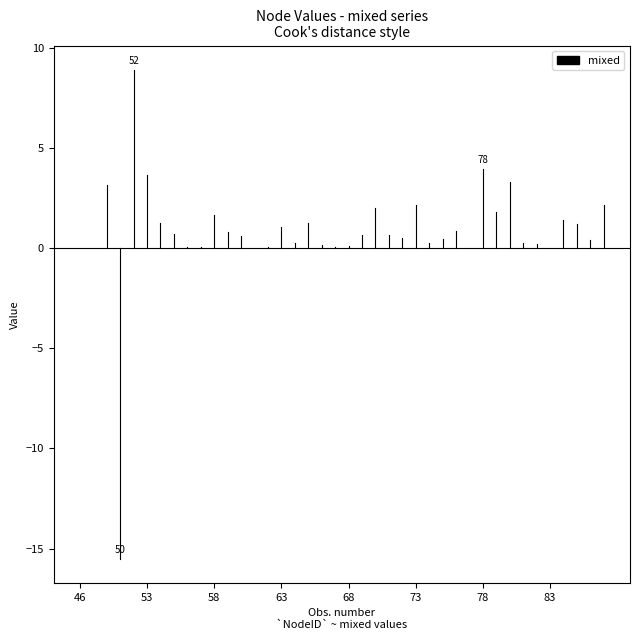

What is the difference between the maximum and second lowest values in the mixed series?

8.9